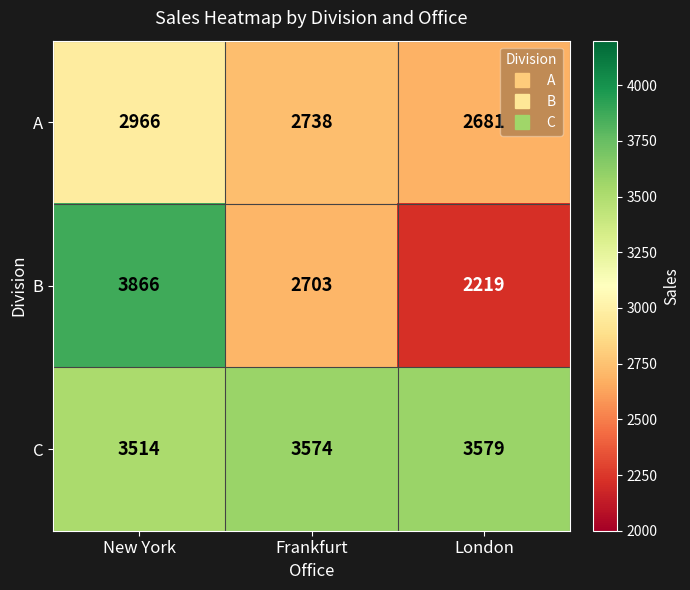

True or false: A has a value of 2681 at London.

True